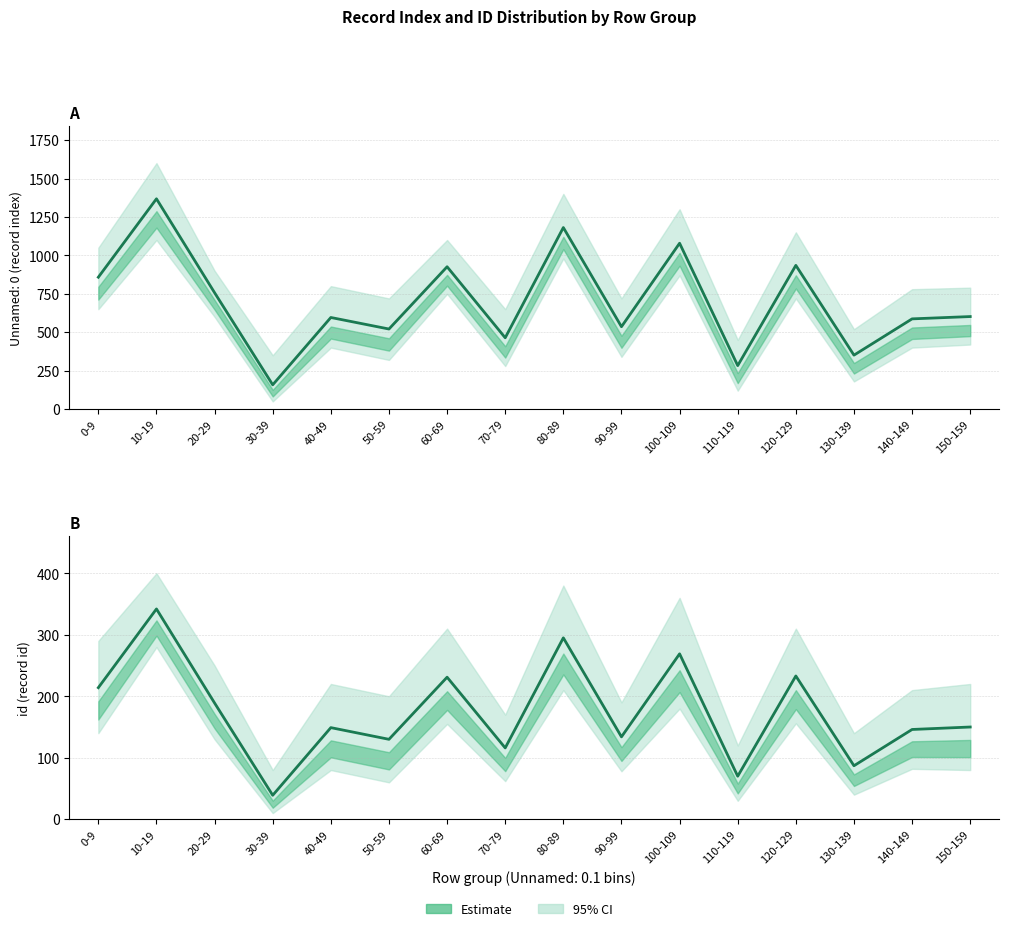

What is the approximate value at 80-89, to the nearest 10?

300